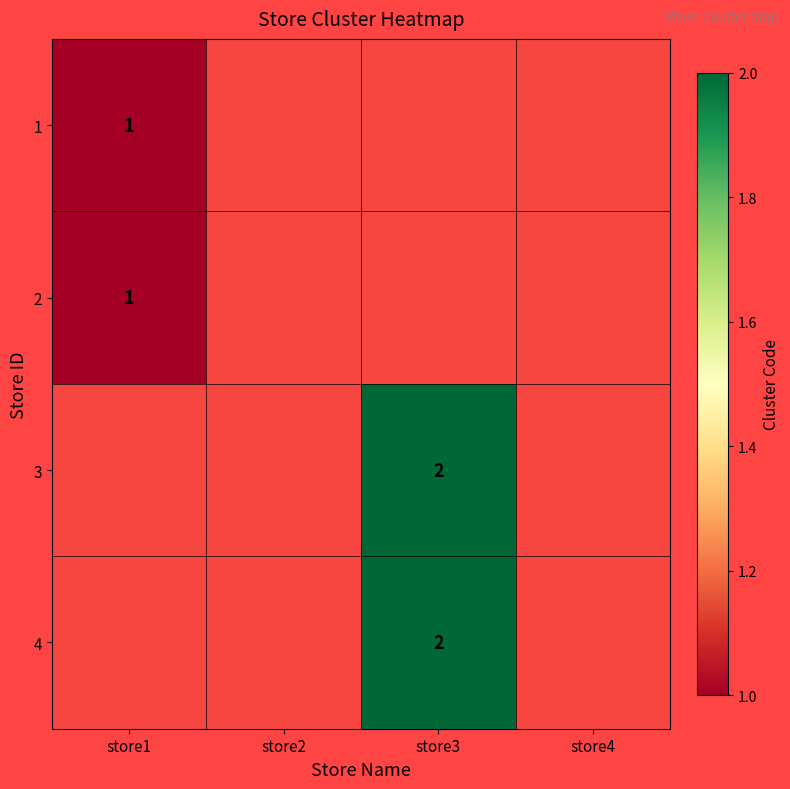

What is the lowest value of the 2 series?

1.0